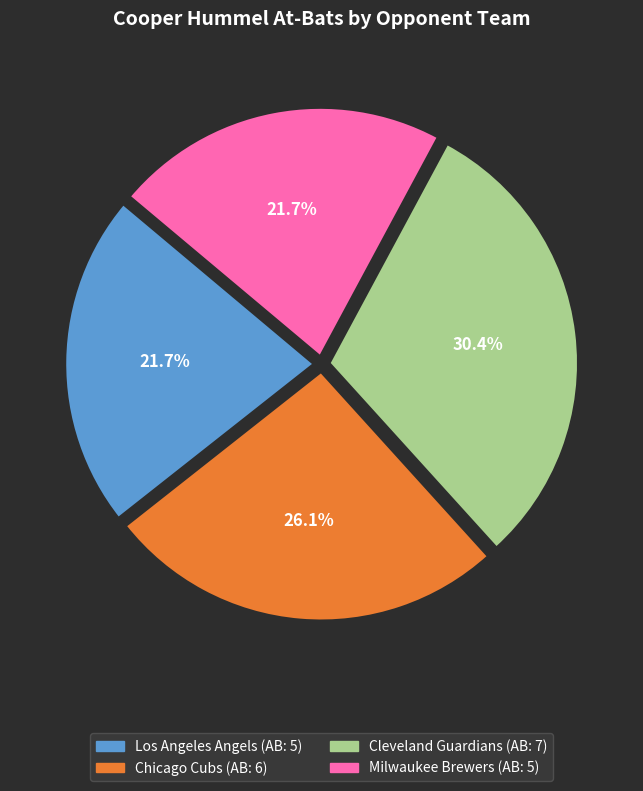

Which slice is the largest?

Cleveland Guardians